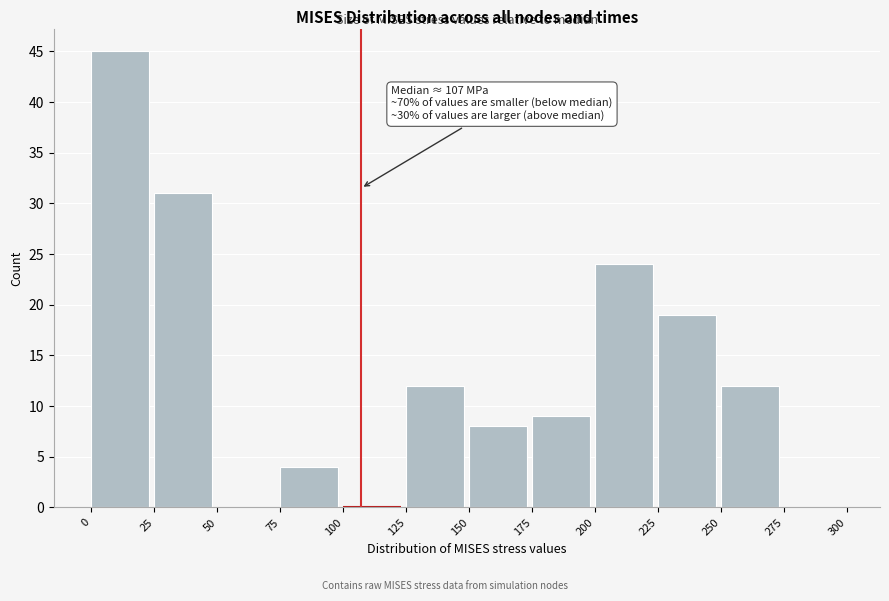

Over which range of the x-axis is the bar tallest?

0 to 25